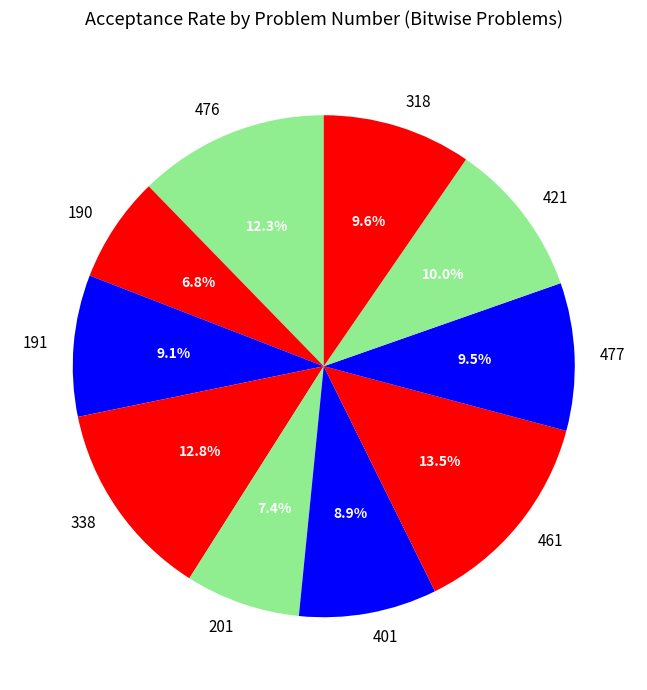

The 338 slice represents 1% of the pie. True or false?

False